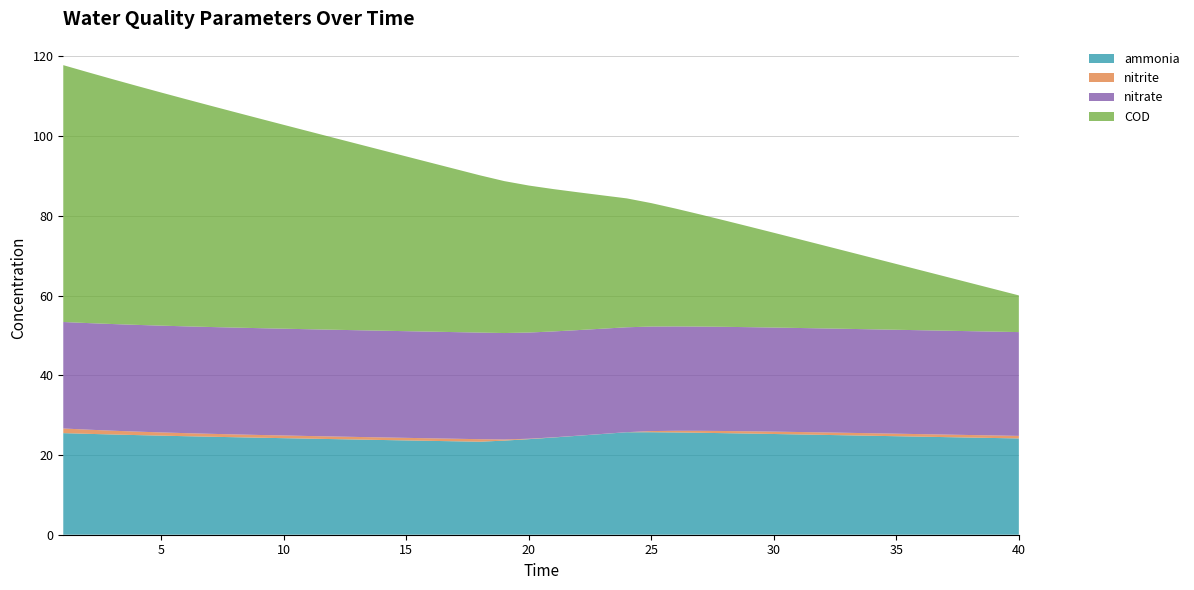

Reading left to right, list all the values displayed in this chart.

ammonia: 25.5	25.3	25.1	25.0	24.9	24.7	24.6	24.5	24.3	24.2	24.1	24.0	23.9	23.8	23.7	23.5	23.4	23.3	23.6	24.0	24.4	24.8	25.3	25.7	25.7	25.7	25.6	25.5	25.4	25.3	25.2	25.0	24.9	24.8	24.7	24.6	24.5	24.4	24.3	24.2
nitrite: 1.2	1.0	1.0	0.9	0.8	0.8	0.7	0.7	0.7	0.7	0.7	0.7	0.6	0.6	0.6	0.6	0.6	0.6	0.3	0.1	0.0	0.0	0.0	0.0	0.3	0.4	0.5	0.5	0.6	0.6	0.6	0.6	0.6	0.6	0.6	0.6	0.6	0.6	0.6	0.6
nitrate: 26.7	26.7	26.8	26.8	26.8	26.8	26.8	26.8	26.8	26.8	26.8	26.8	26.8	26.8	26.8	26.8	26.8	26.7	26.7	26.6	26.6	26.5	26.4	26.3	26.2	26.2	26.2	26.1	26.1	26.1	26.1	26.1	26.1	26.1	26.1	26.1	26.1	26.1	26.0	26.0
COD: 64.4	62.9	61.4	60.0	58.5	57.0	55.5	54.1	52.6	51.1	49.7	48.2	46.8	45.3	43.8	42.4	40.9	39.5	38.1	36.9	35.7	34.6	33.5	32.3	31.0	29.6	28.1	26.7	25.2	23.8	22.3	20.9	19.4	18.0	16.5	15.0	13.6	12.1	10.7	9.2